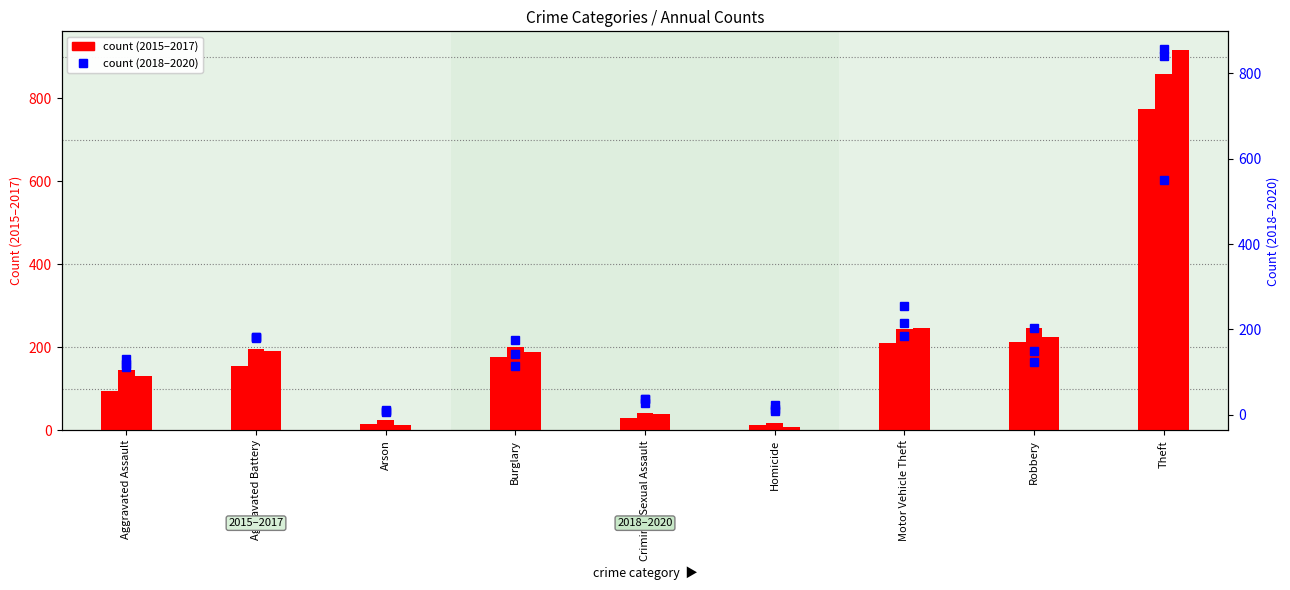

Reading left to right, extract all data points from this chart.

2015: 95	154	15	178	31	13	211	212	774
2016: 146	196	25	201	41	18	245	247	858
2017: 131	191	12	189	39	8	247	224	916
2018: 119	183	8	176	38	8	256	204	856
2019: 113	182	6	143	37	14	216	150	841
2020: 131	180	12	115	28	22	184	124	550